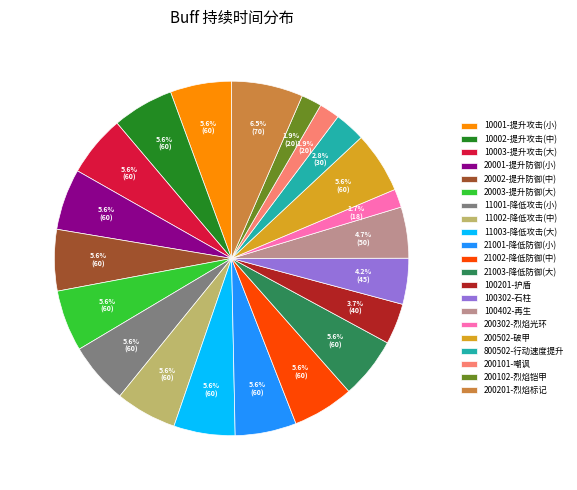

To the nearest percent, what is the difference between the 200102-烈焰铠甲 and 21003-降低防御(大) slice percentages?

4%